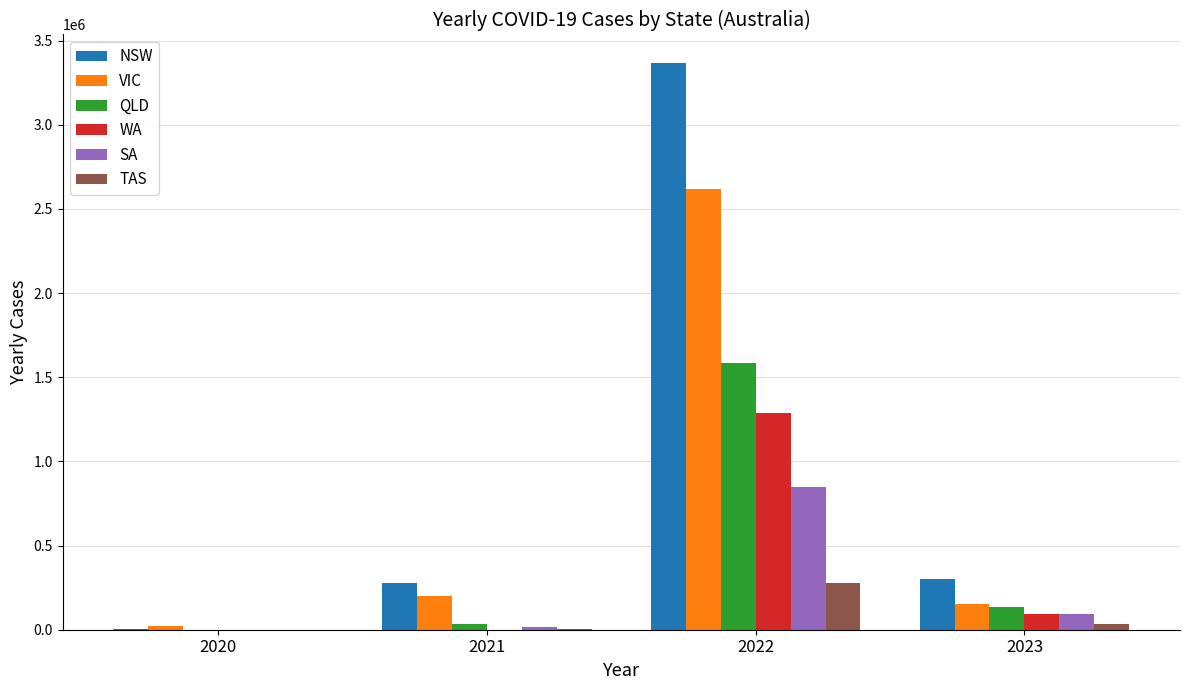

What is the sum of the WA values at 2020 and 2021?

1367